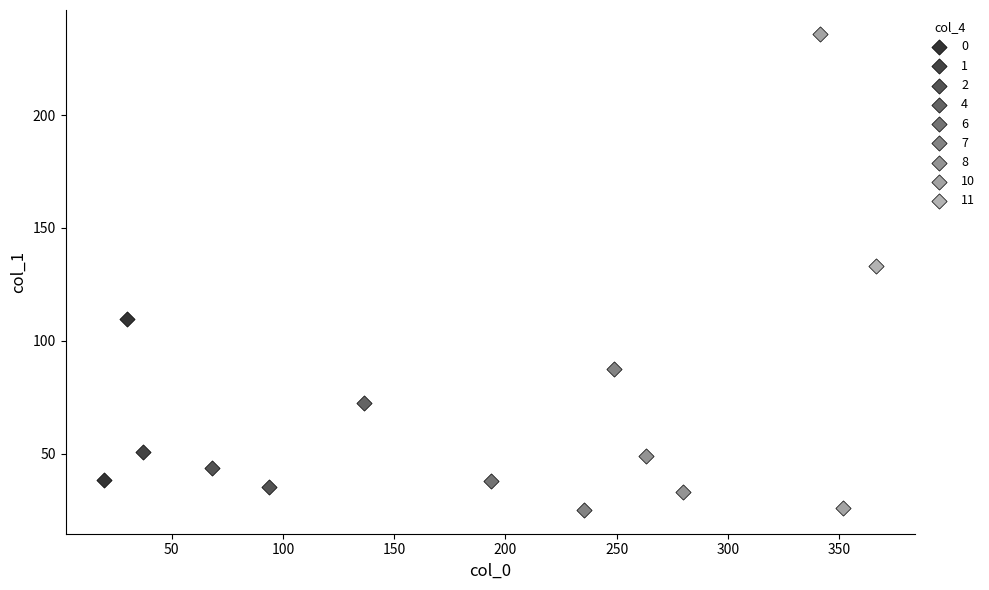

What are all the series names shown in the legend?

0, 1, 2, 4, 6, 7, 8, 10, 11